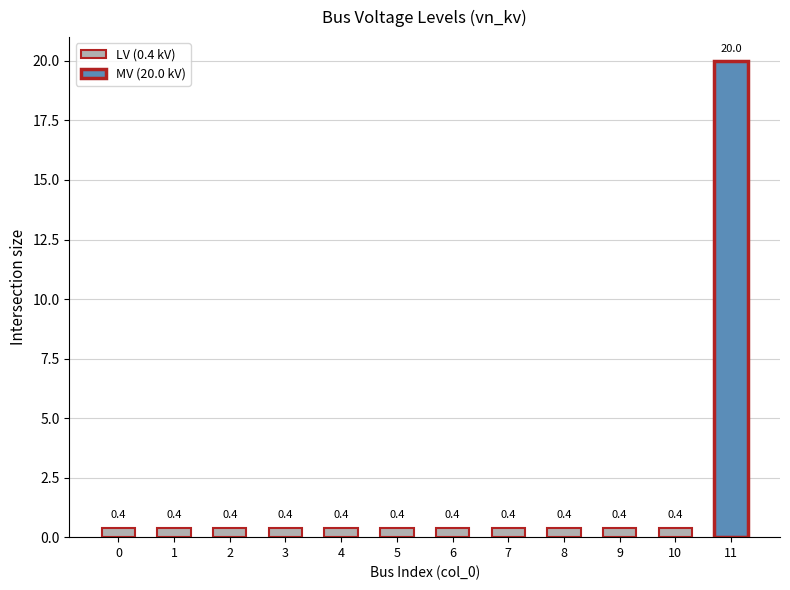

What is the value of the 8th bar from the left?

0.4